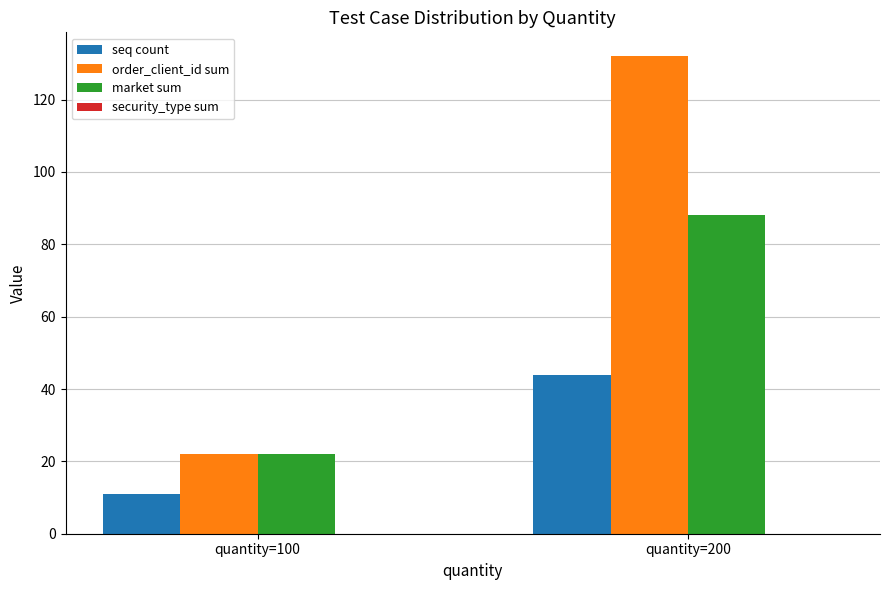

At which category is the sum across all series the highest?

quantity=200